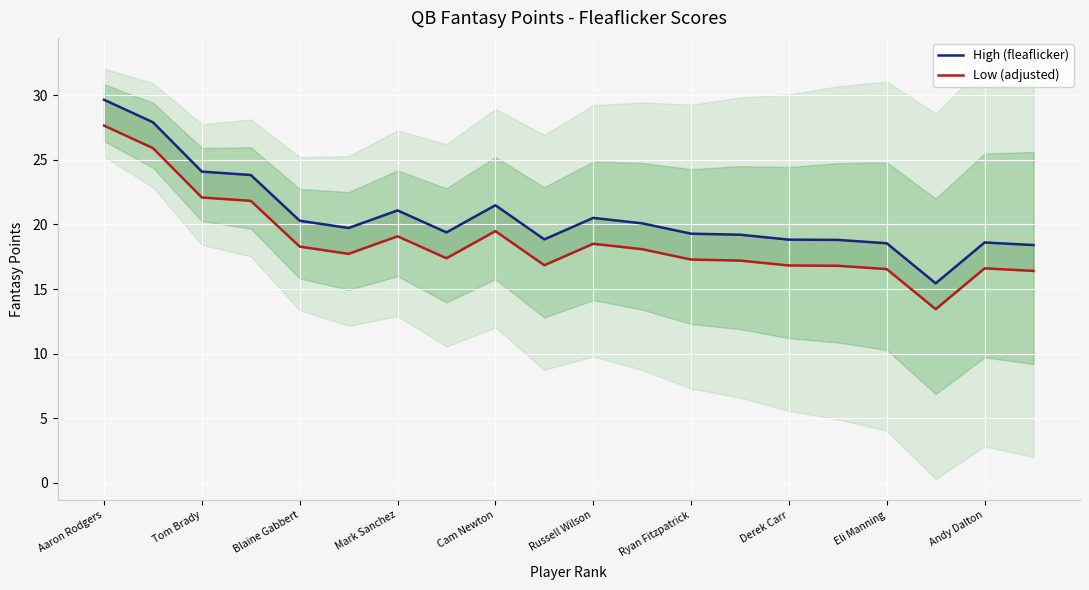

At which category is the sum across all series the highest?

Aaron Rodgers